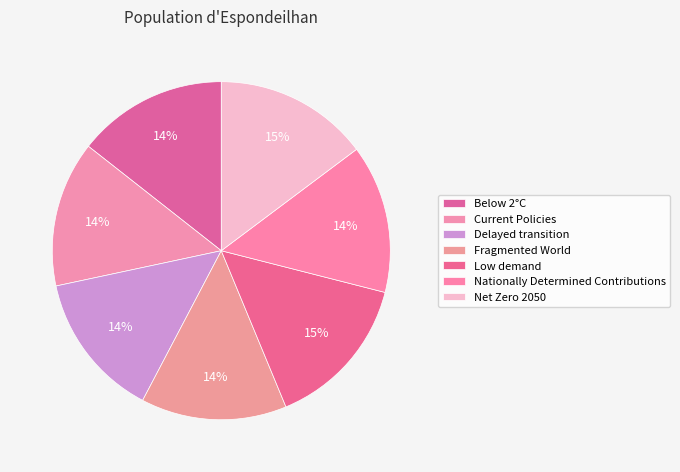

To the nearest percent, what percentage of the pie is Low demand?

15%